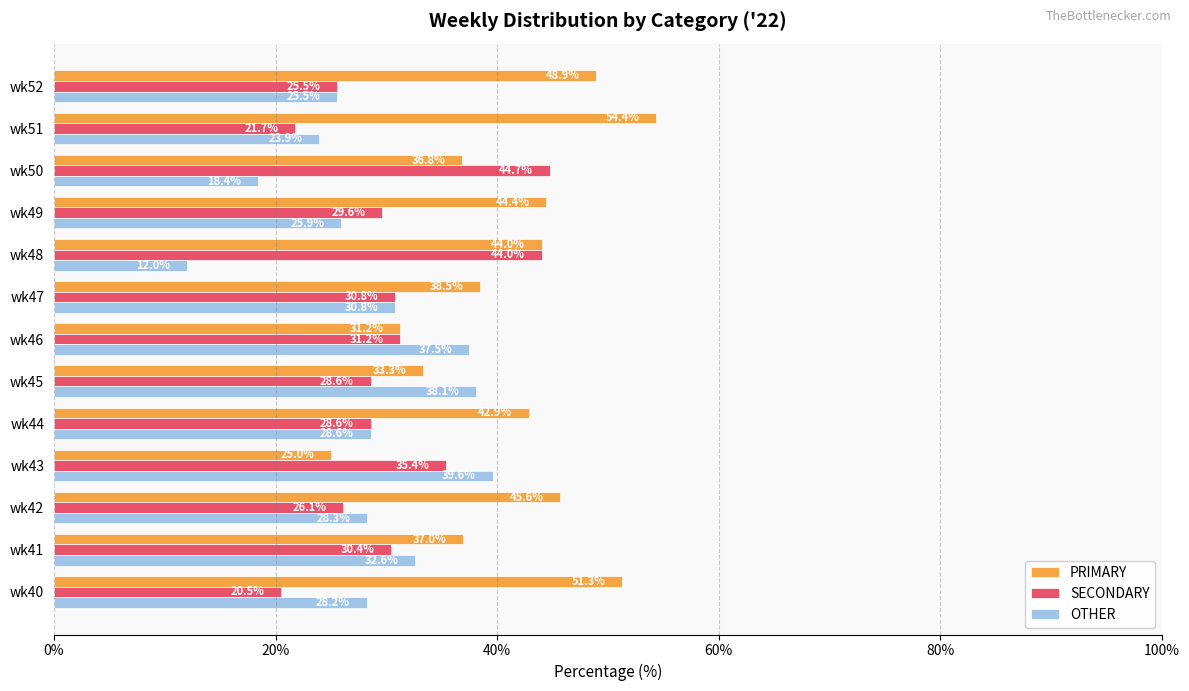

At which label does OTHER reach its peak?

wk43